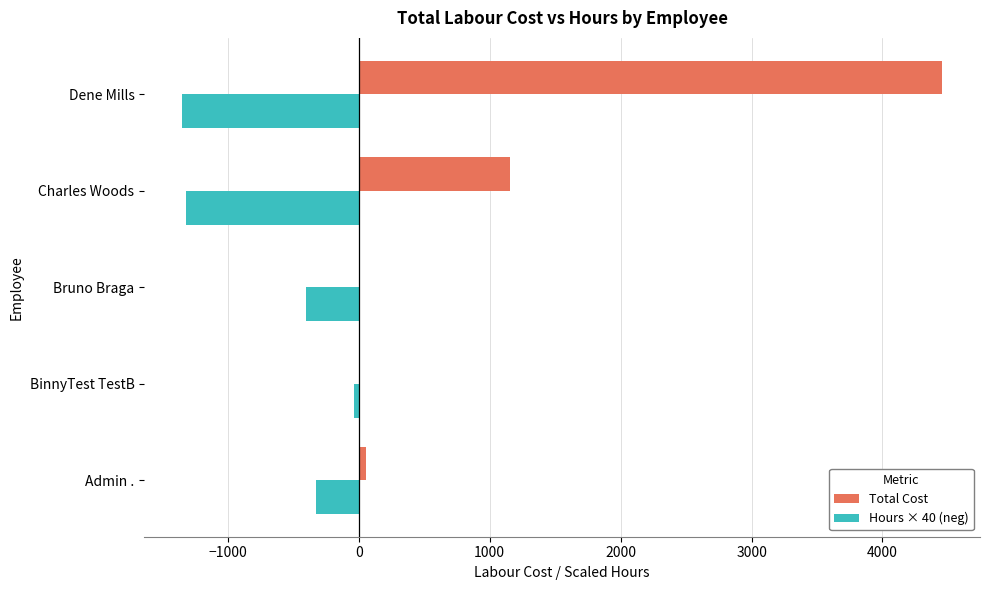

What is the sum of all Total Cost values?

5672.0